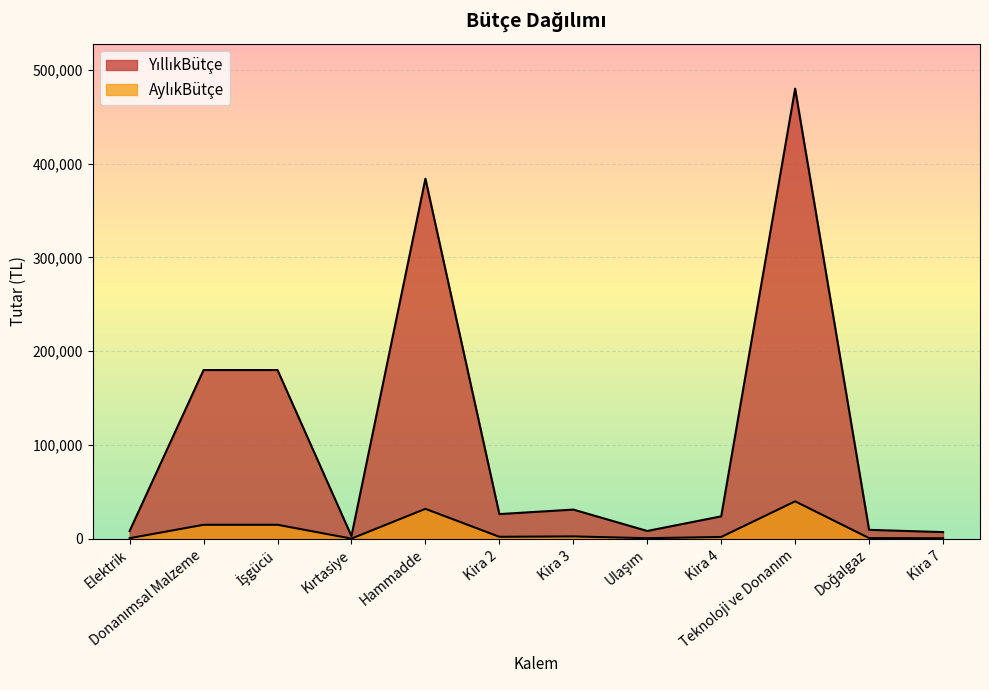

Is it true that AylıkBütçe equals 1142 at Doğalgaz?

False